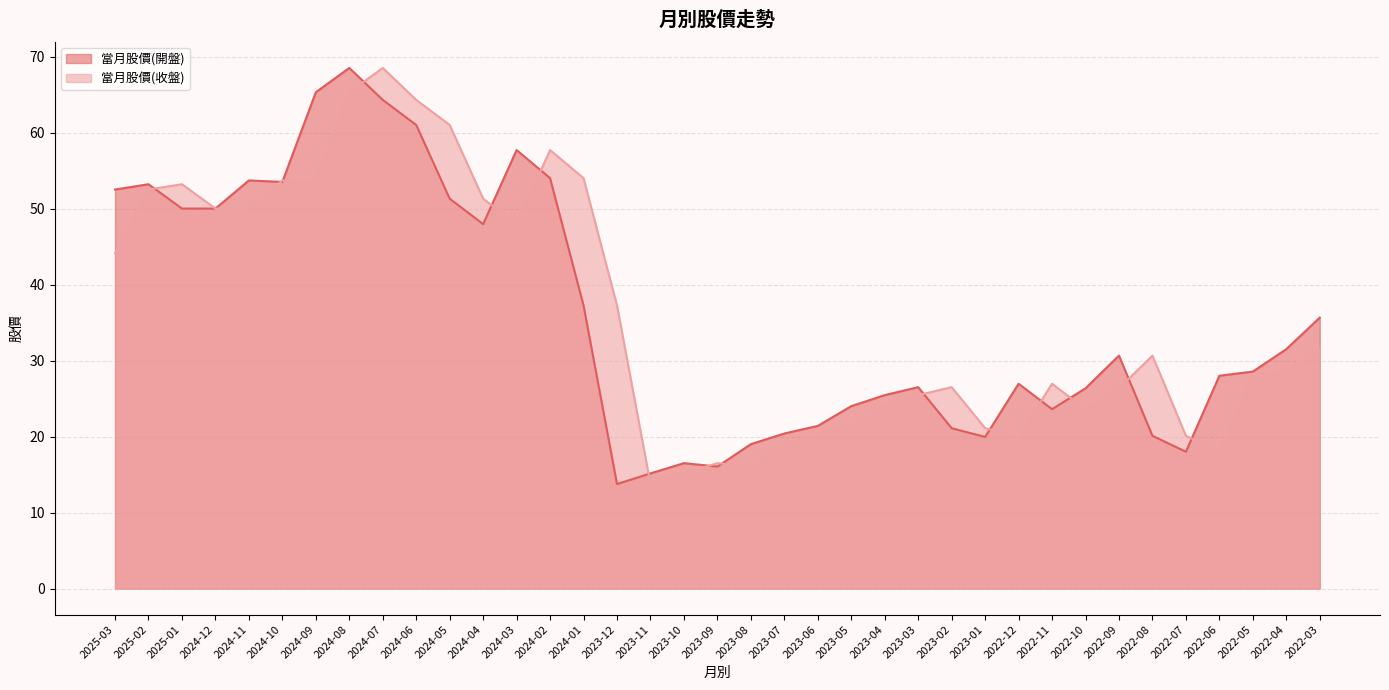

What is the average value of the 當月股價(開盤) series?

35.9